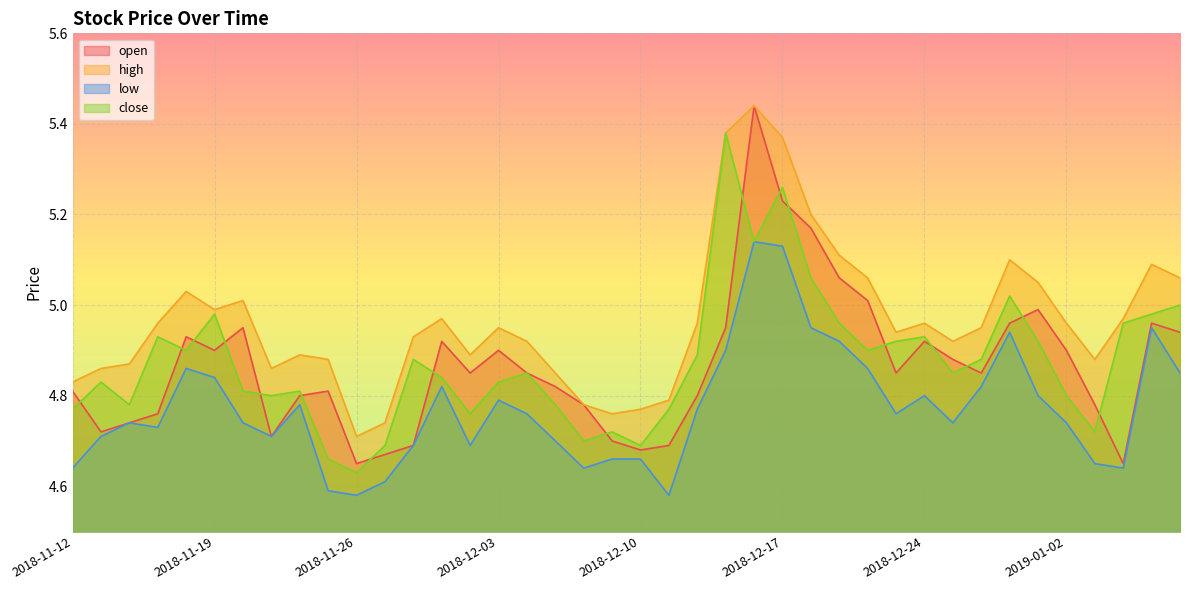

True or false: open has a value of 8.6 at 2018-12-20.

False